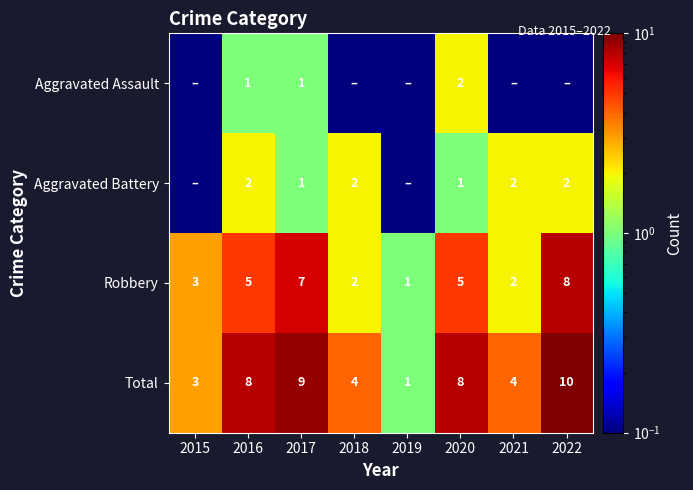

What is the difference between the second highest and second lowest values in the Robbery series?

5.0